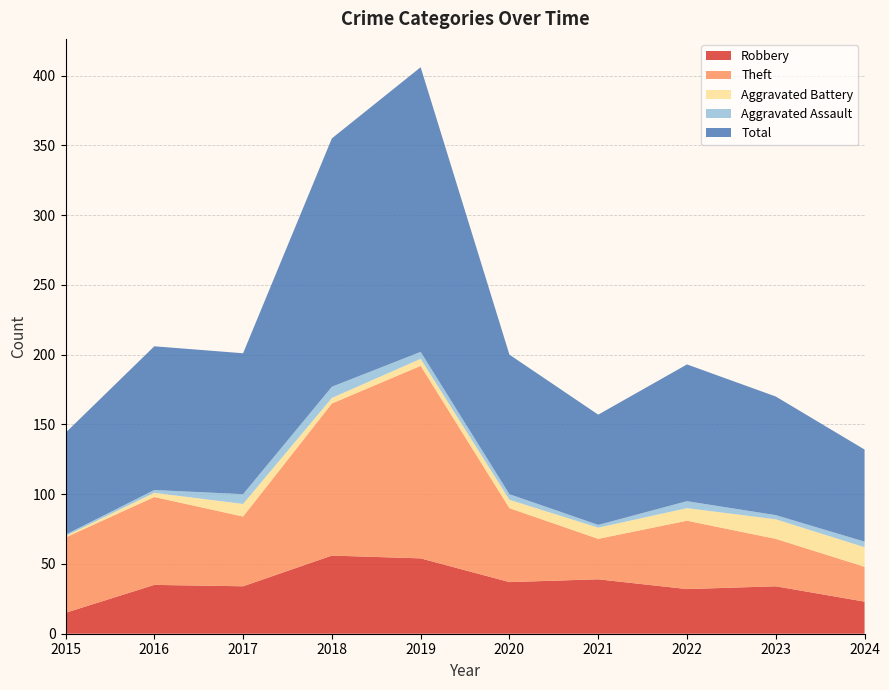

Reading left to right, list all the values displayed in this chart.

Robbery: 2015=15	2016=35	2017=34	2018=56	2019=54	2020=37	2021=39	2022=32	2023=34	2024=23
Theft: 2015=54	2016=63	2017=50	2018=109	2019=138	2020=53	2021=29	2022=49	2023=34	2024=25
Aggravated Battery: 2015=1	2016=3	2017=9	2018=4	2019=5	2020=6	2021=8	2022=9	2023=14	2024=14
Aggravated Assault: 2015=1	2016=2	2017=7	2018=8	2019=5	2020=4	2021=2	2022=5	2023=3	2024=4
Total: 2015=73	2016=103	2017=101	2018=178	2019=204	2020=100	2021=79	2022=98	2023=85	2024=66